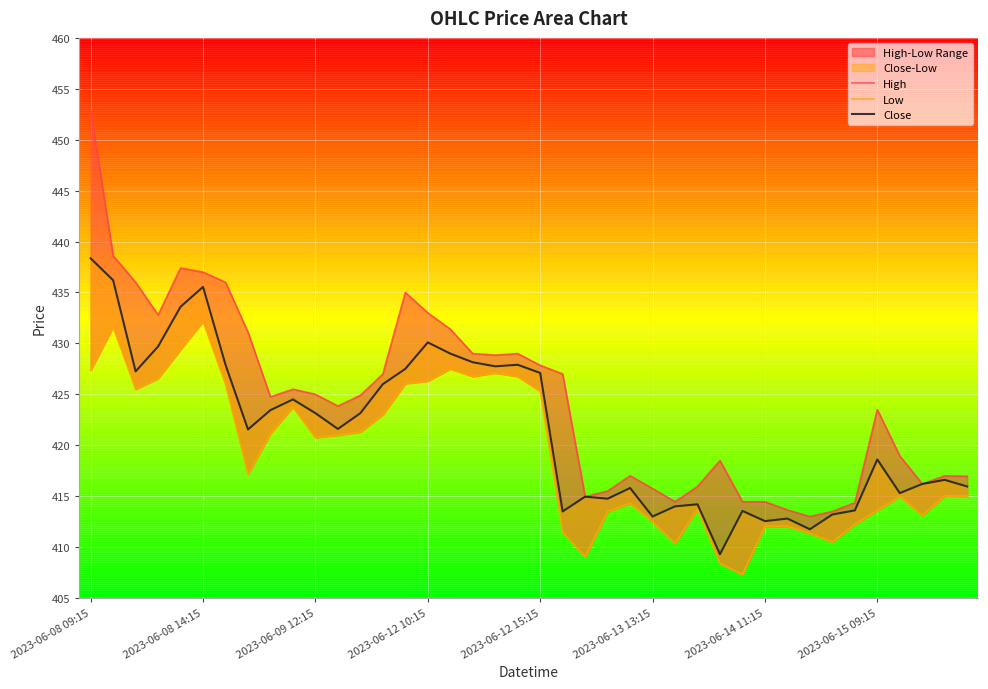

What is the sum of the Close values at 11 and 8?

845.1